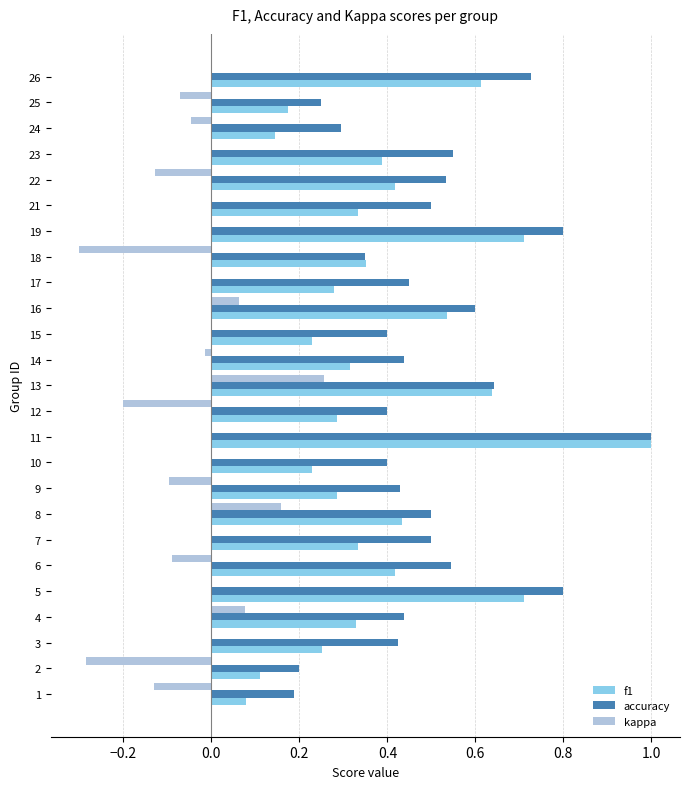

Is it true that kappa equals 0.2 at 8?

True